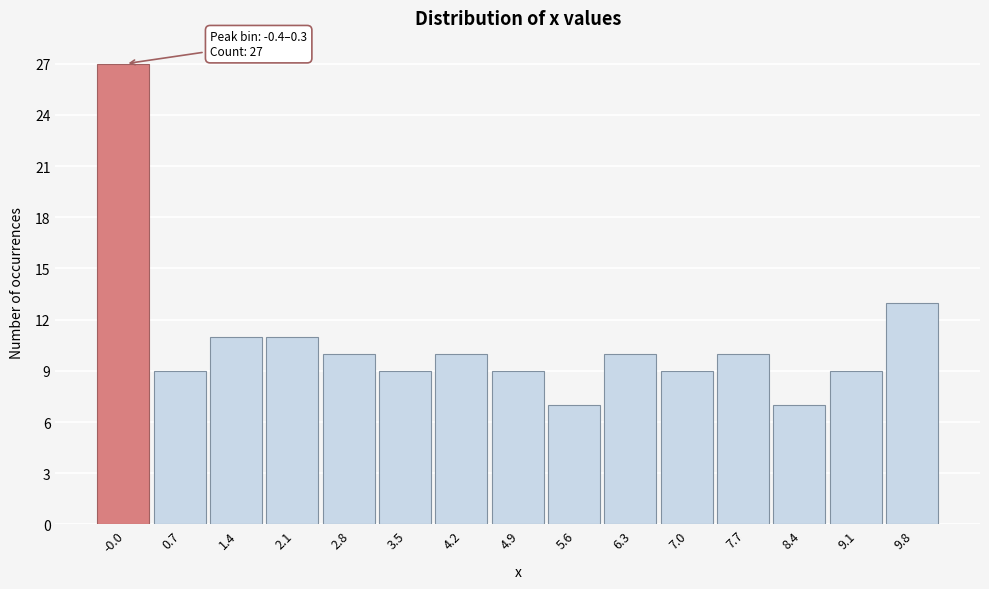

Over which range of the x-axis is the bar tallest?

-0.4 to 0.3